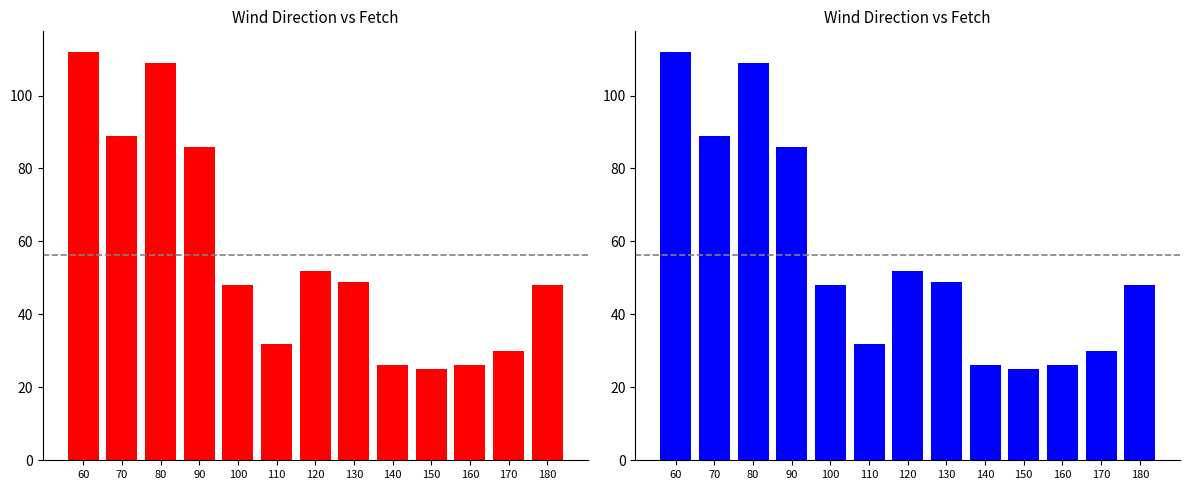

Read the value at 70.

89